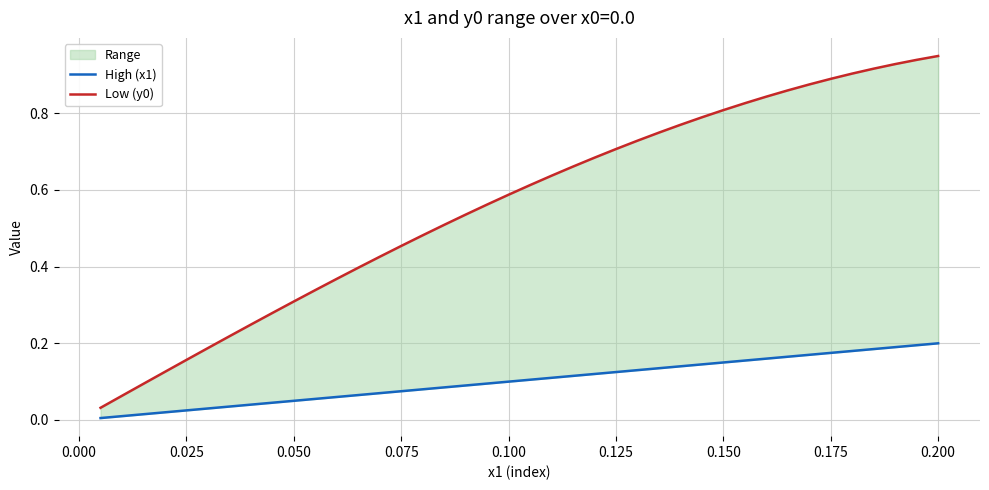

What is the label of the 9th point from the left?

0.175